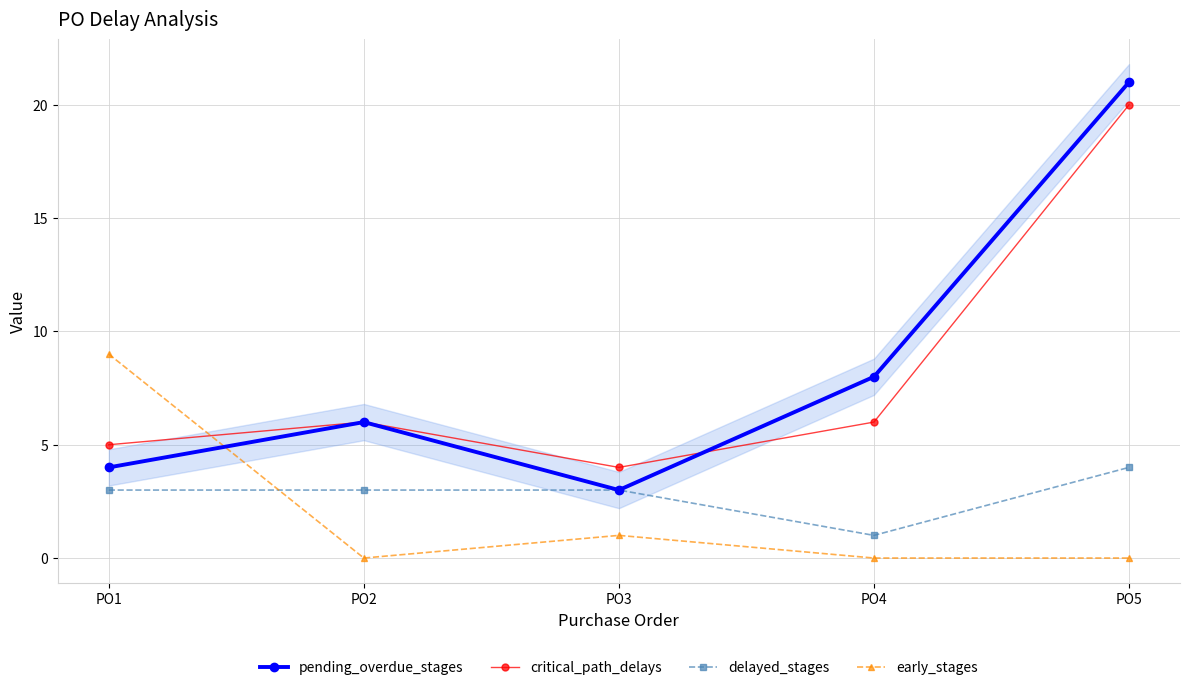

What is the difference between the highest and lowest values at PO2?

6